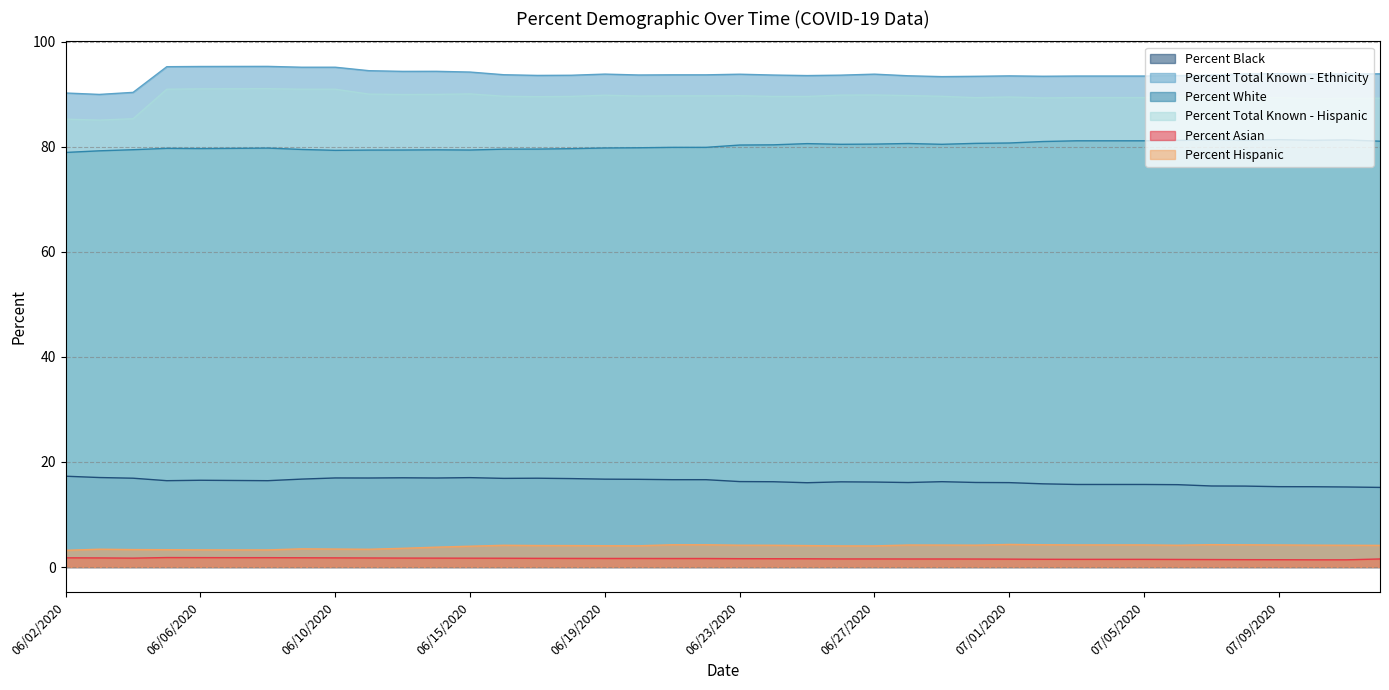

At which label does Percent Total Known - Ethnicity reach its peak?

06/08/2020